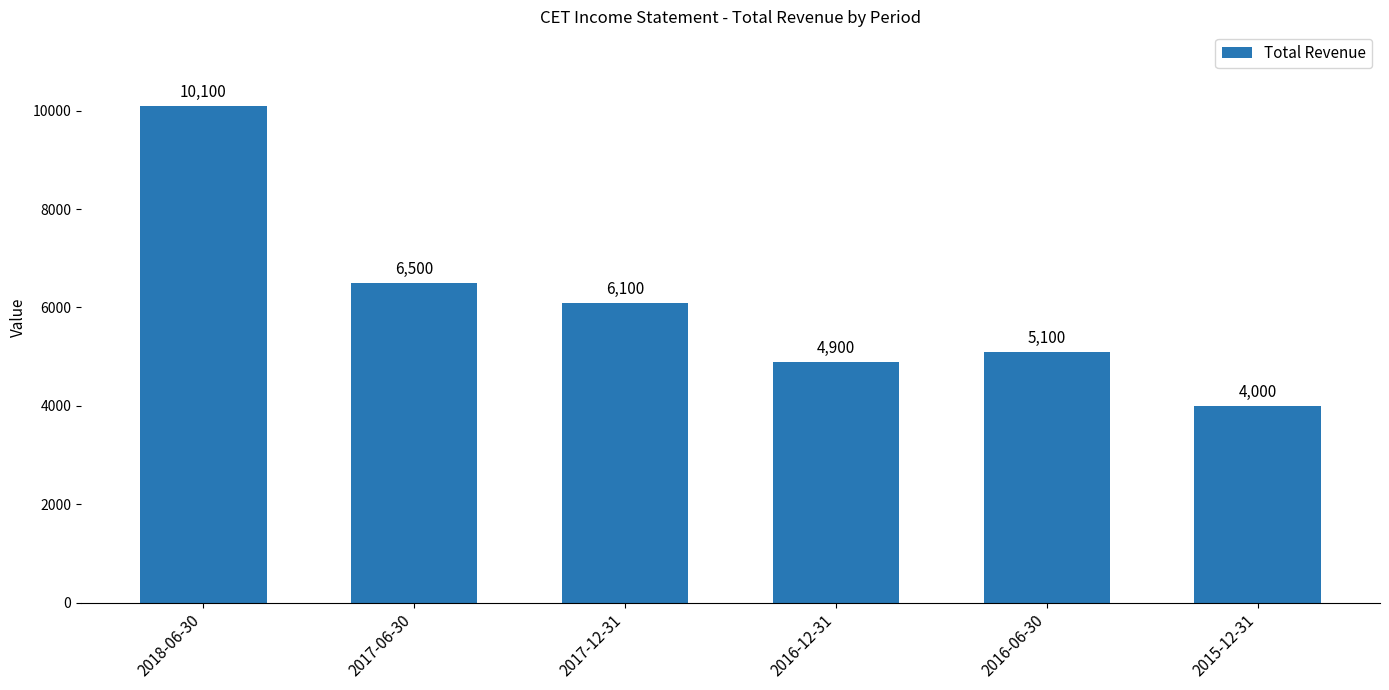

The value at 2016-06-30 is 5100. True or false?

True